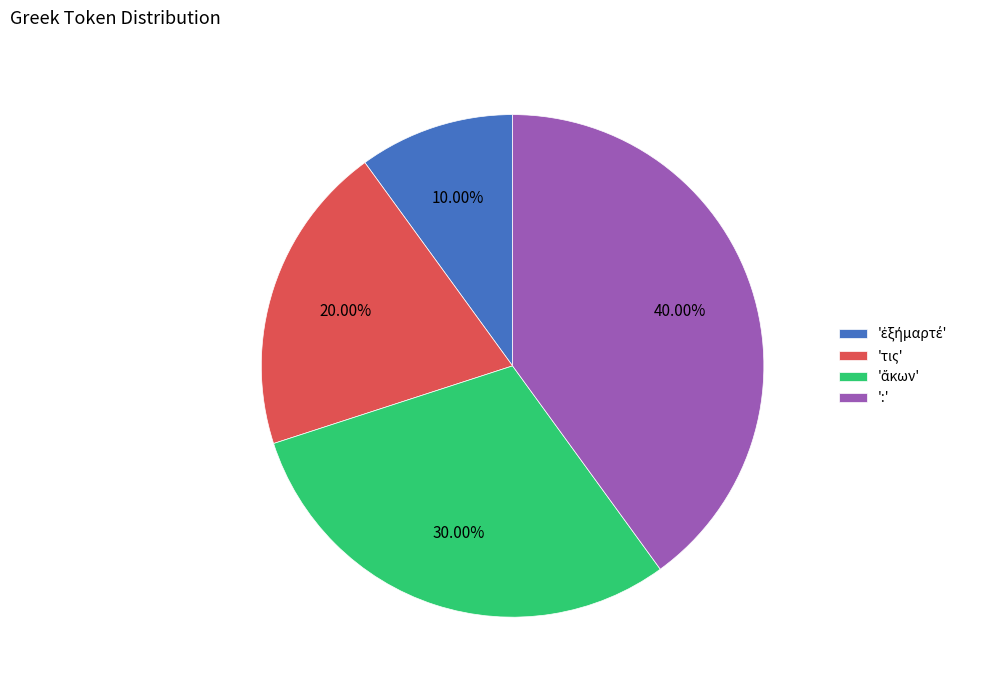

Count the number of slices in the pie.

4